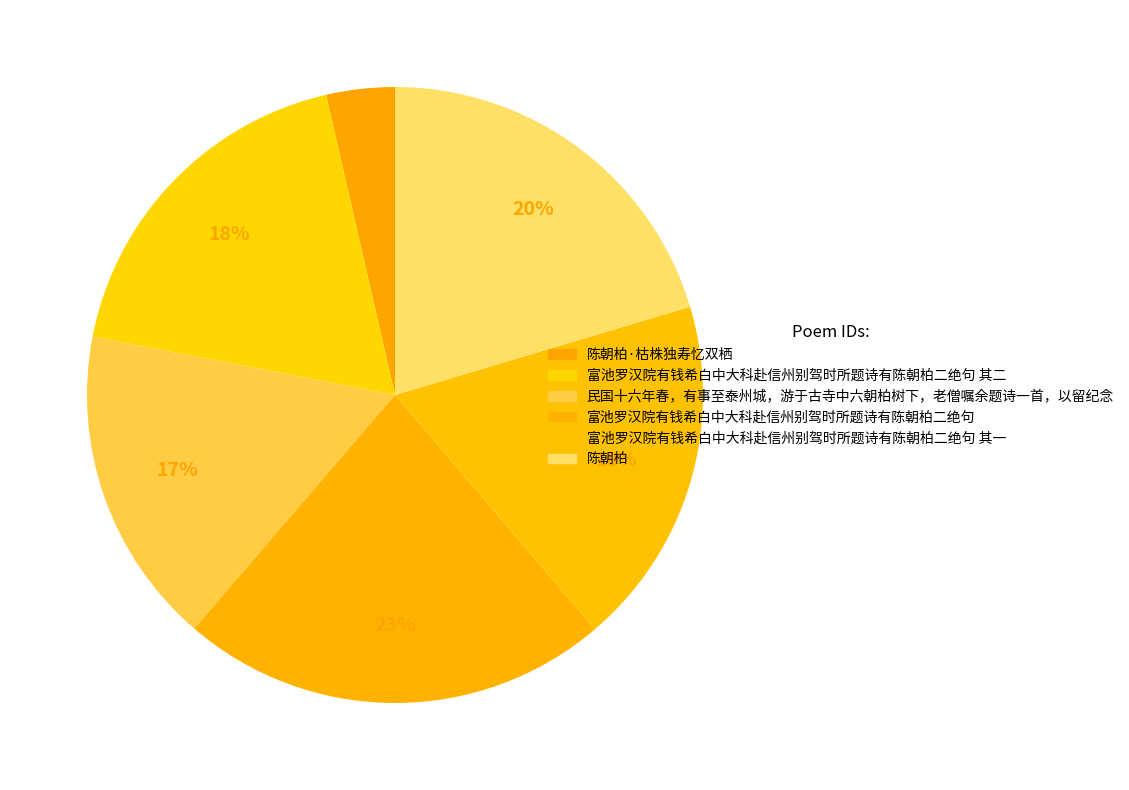

Between 富池罗汉院有钱希白中大科赴信州别驾时所题诗有陈朝柏二绝句 其二 and 富池罗汉院有钱希白中大科赴信州别驾时所题诗有陈朝柏二绝句, which is larger?

富池罗汉院有钱希白中大科赴信州别驾时所题诗有陈朝柏二绝句